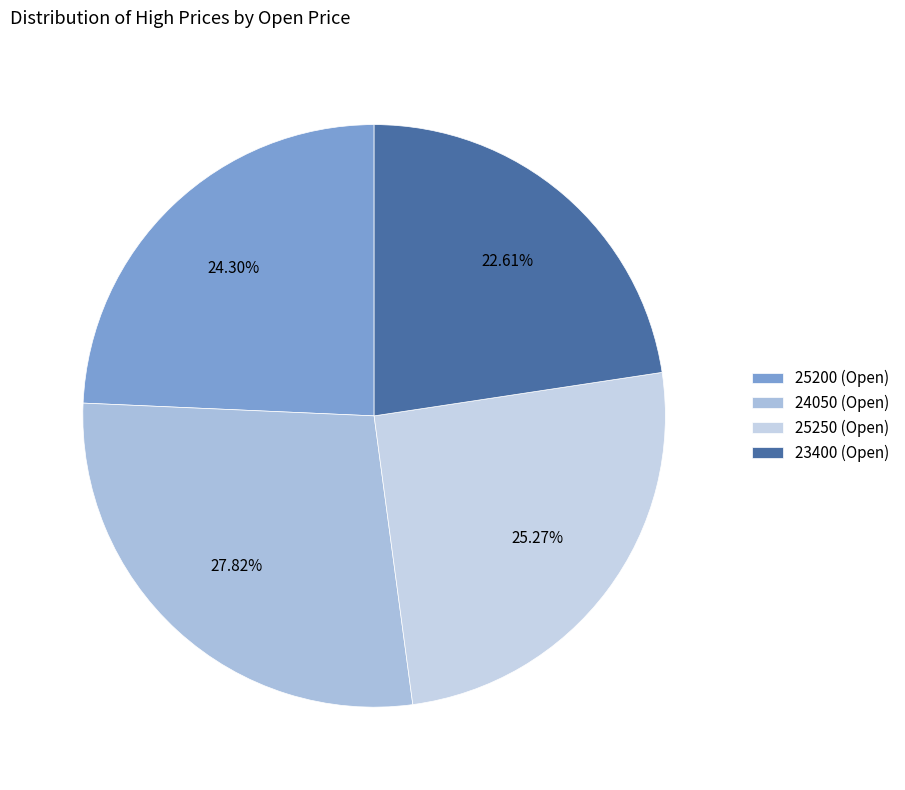

What percentage is the 23400 slice, to the nearest percent?

23%